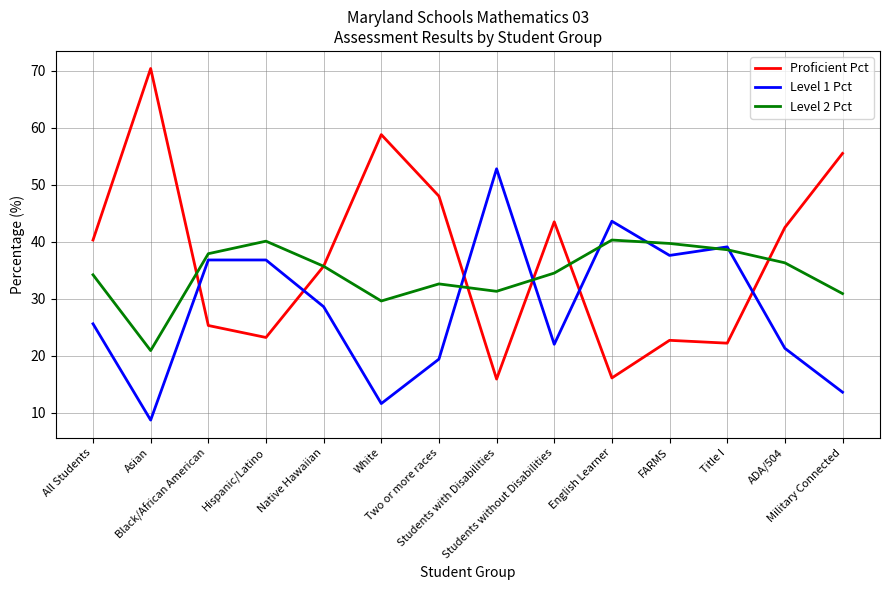

What are all the series names shown in the legend?

Proficient Pct, Level 1 Pct, Level 2 Pct